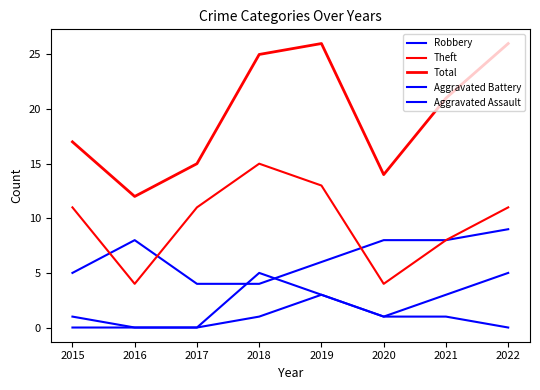

What is the average value of the Theft series?

10